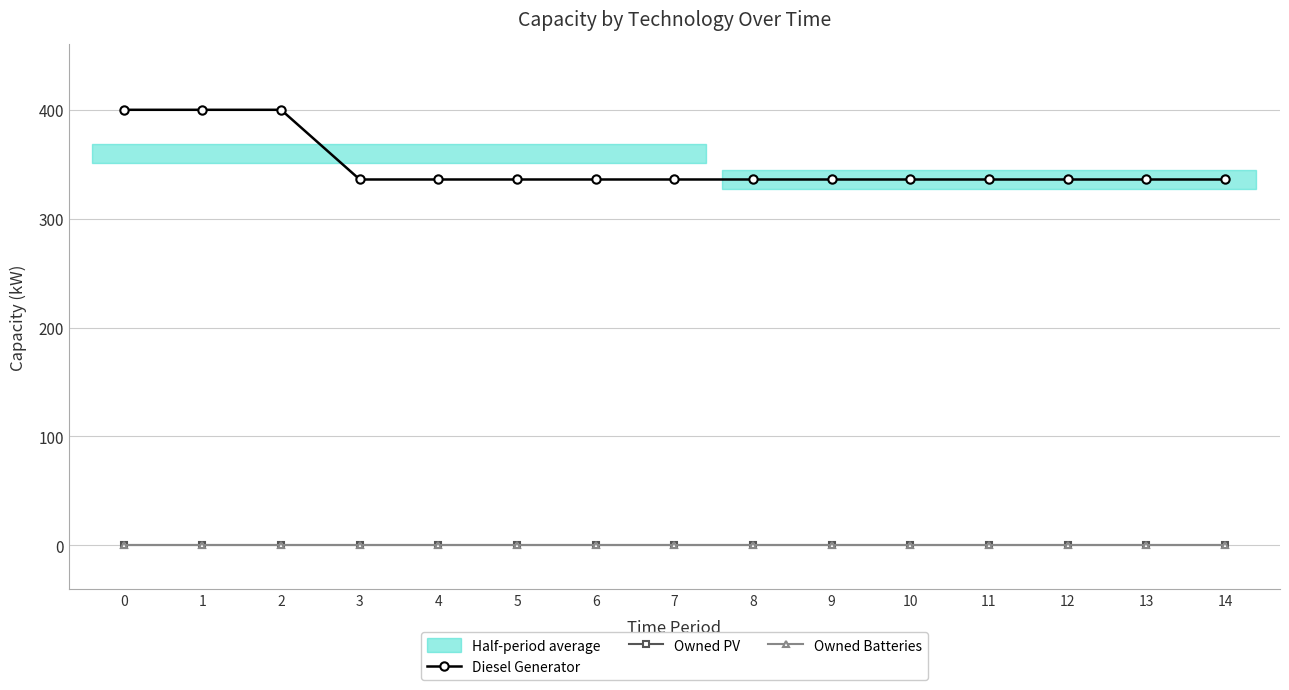

How many lines are shown in the chart?

3